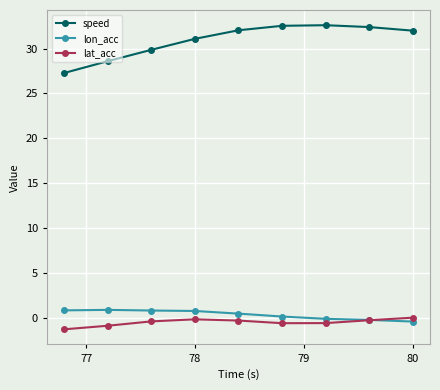

How many categories are shown in the chart?

9